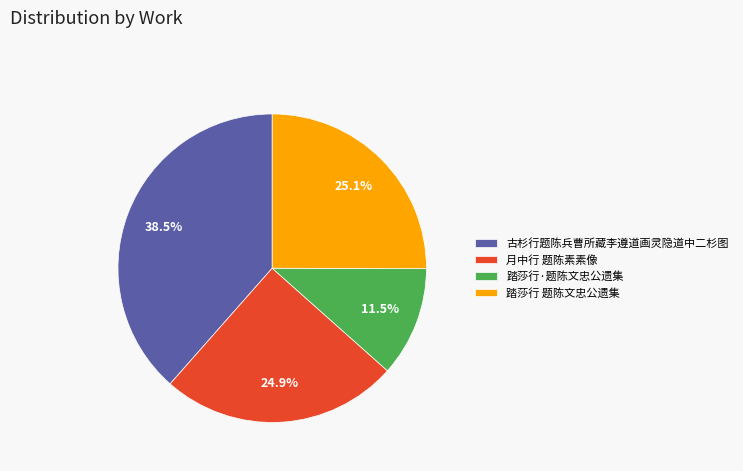

Count the number of slices in the pie.

4